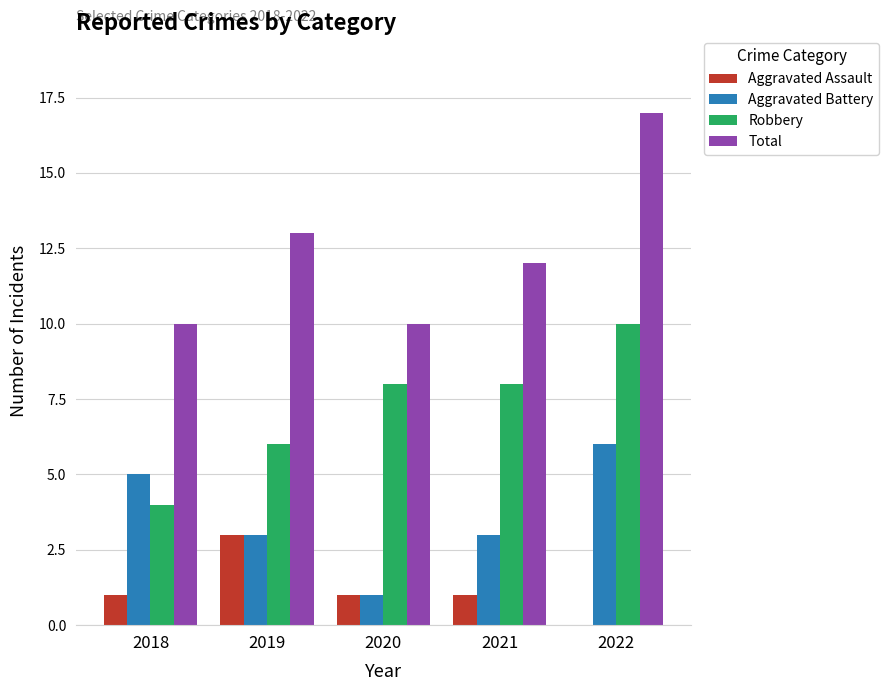

What is the maximum value shown in the chart?

17